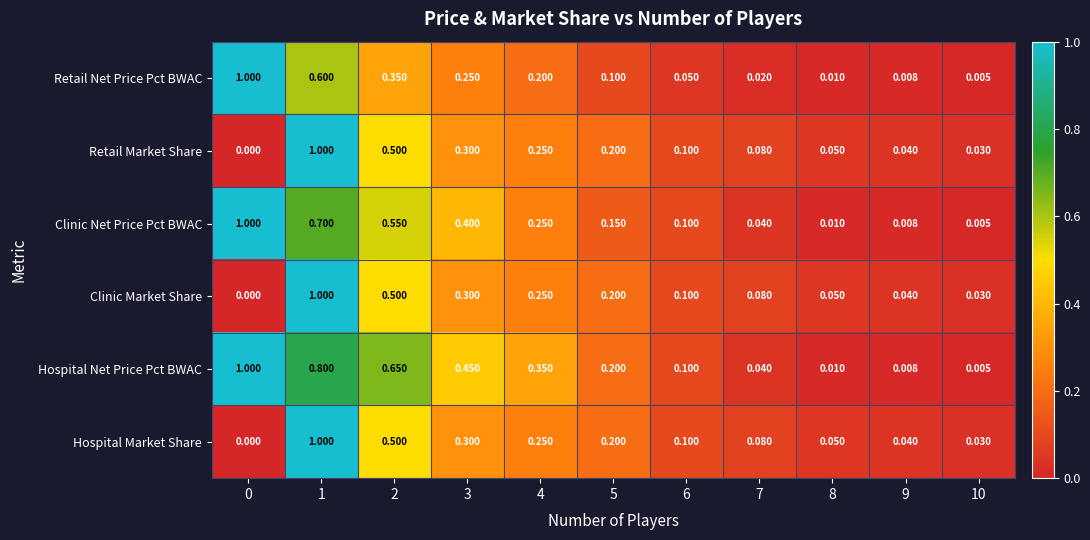

What is the spread (max minus min) of values at 7?

0.1